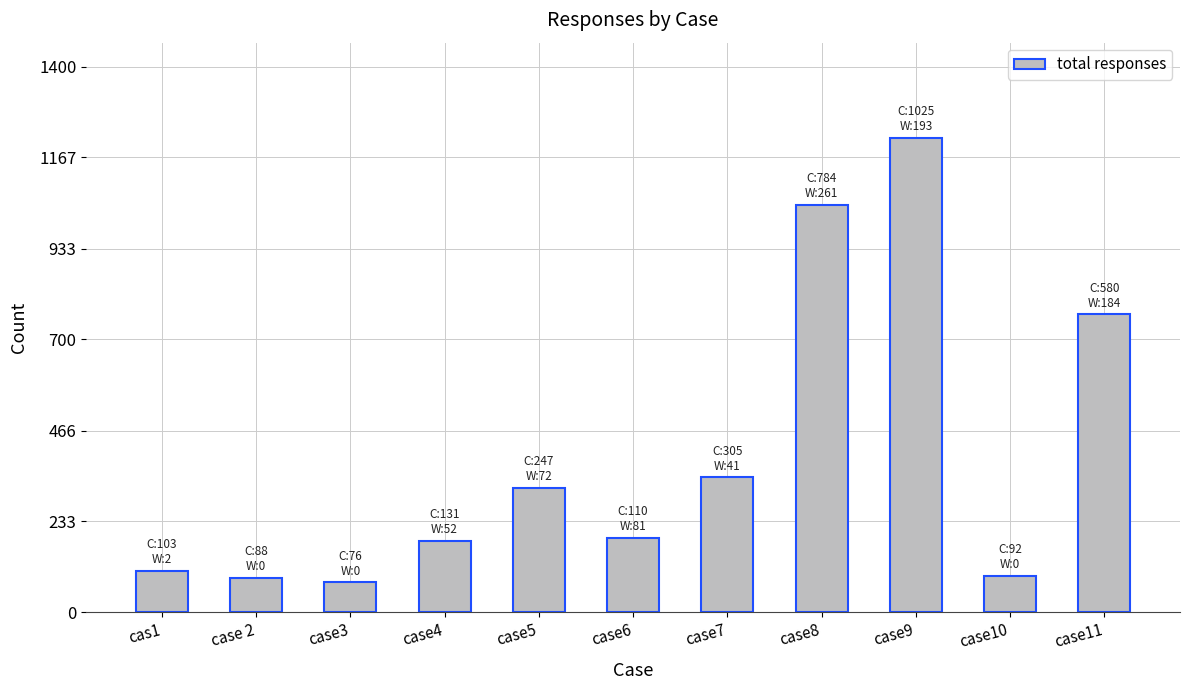

What is the label of the 10th bar from the right?

case 2